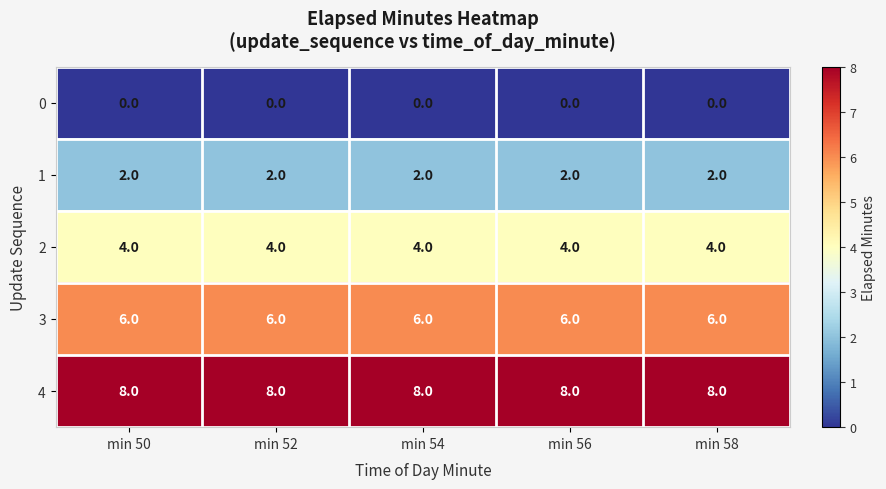

What is the approximate value of 3 at min 58?

6